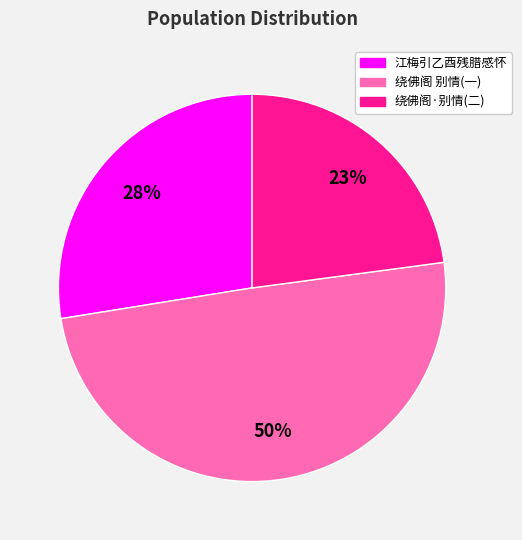

To the nearest percent, what is the average slice percentage?

33%